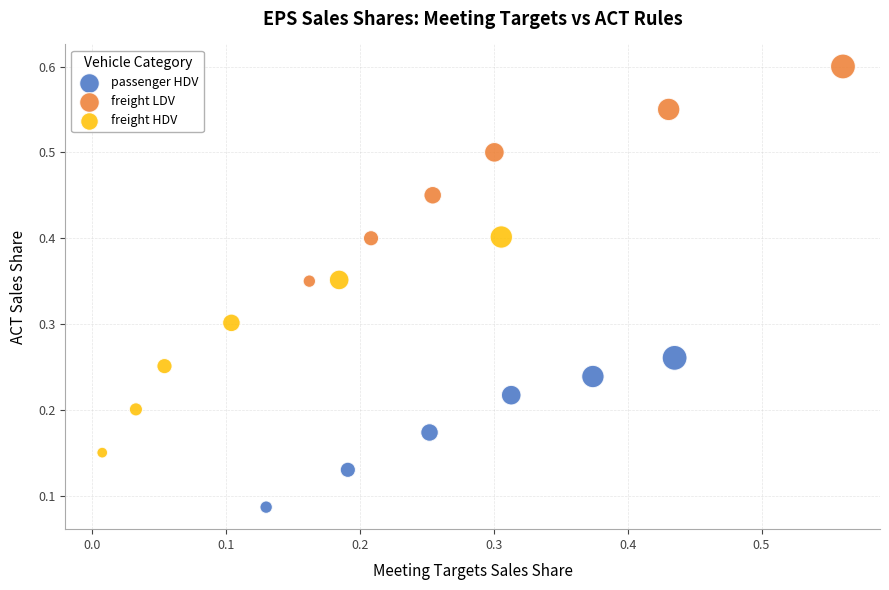

Which series contains the lowest Y value?

passenger HDV